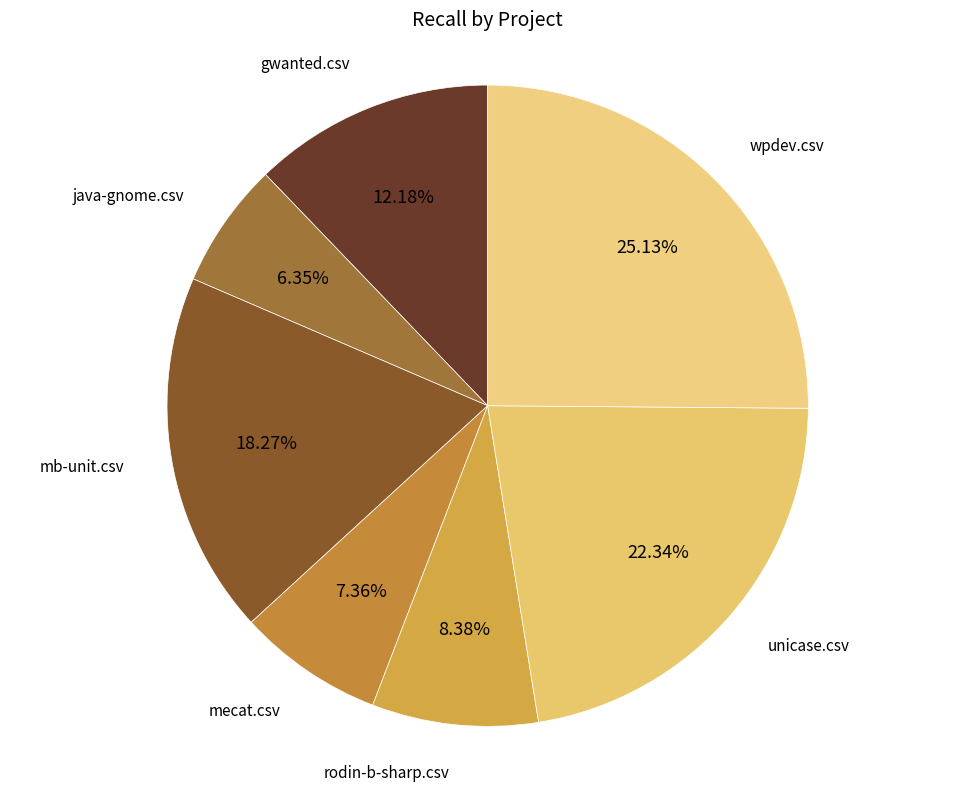

Does any single category account for the majority?

No